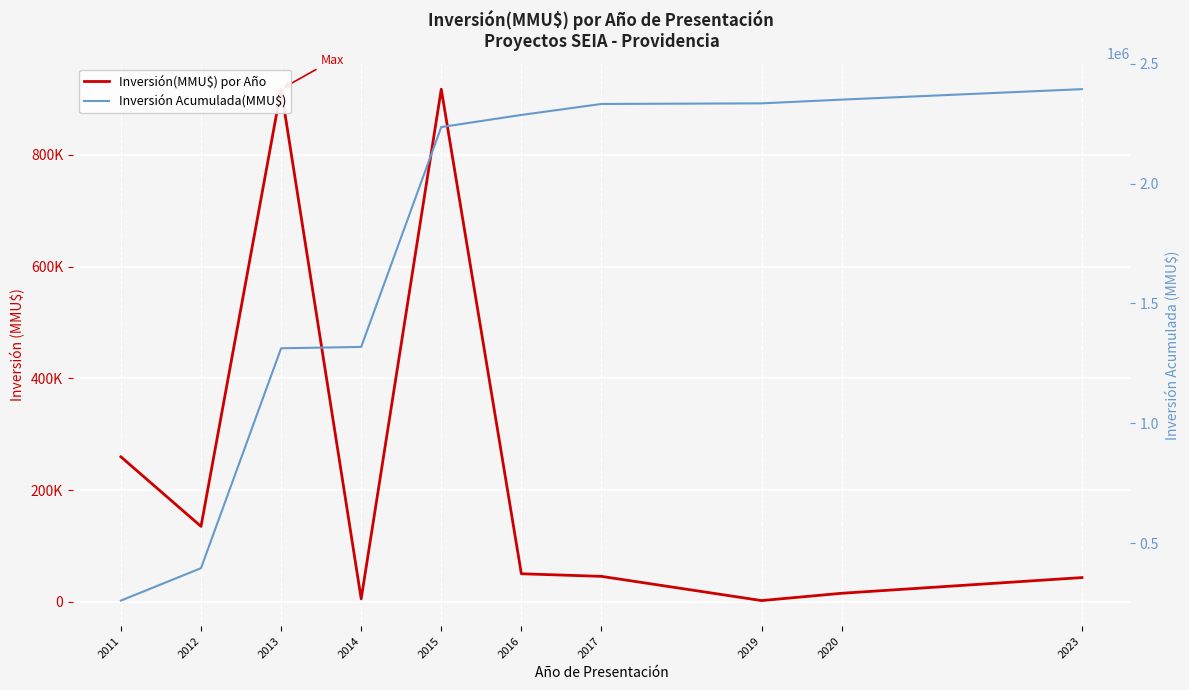

True or false: Inversión Acumulada(MMU$) has a value of 2394375 at 2023.

True